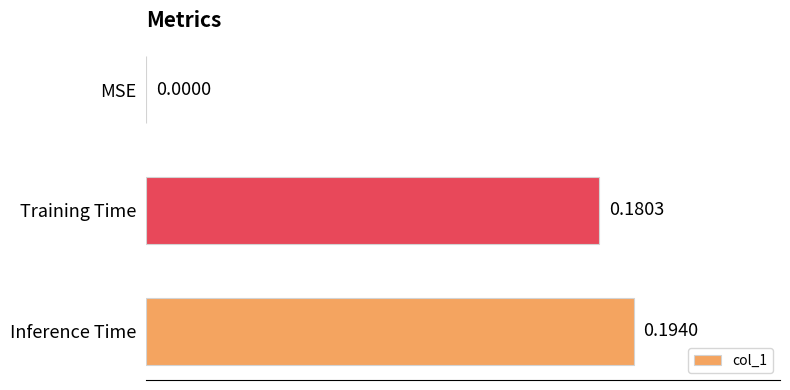

Are the bars horizontal?

Yes